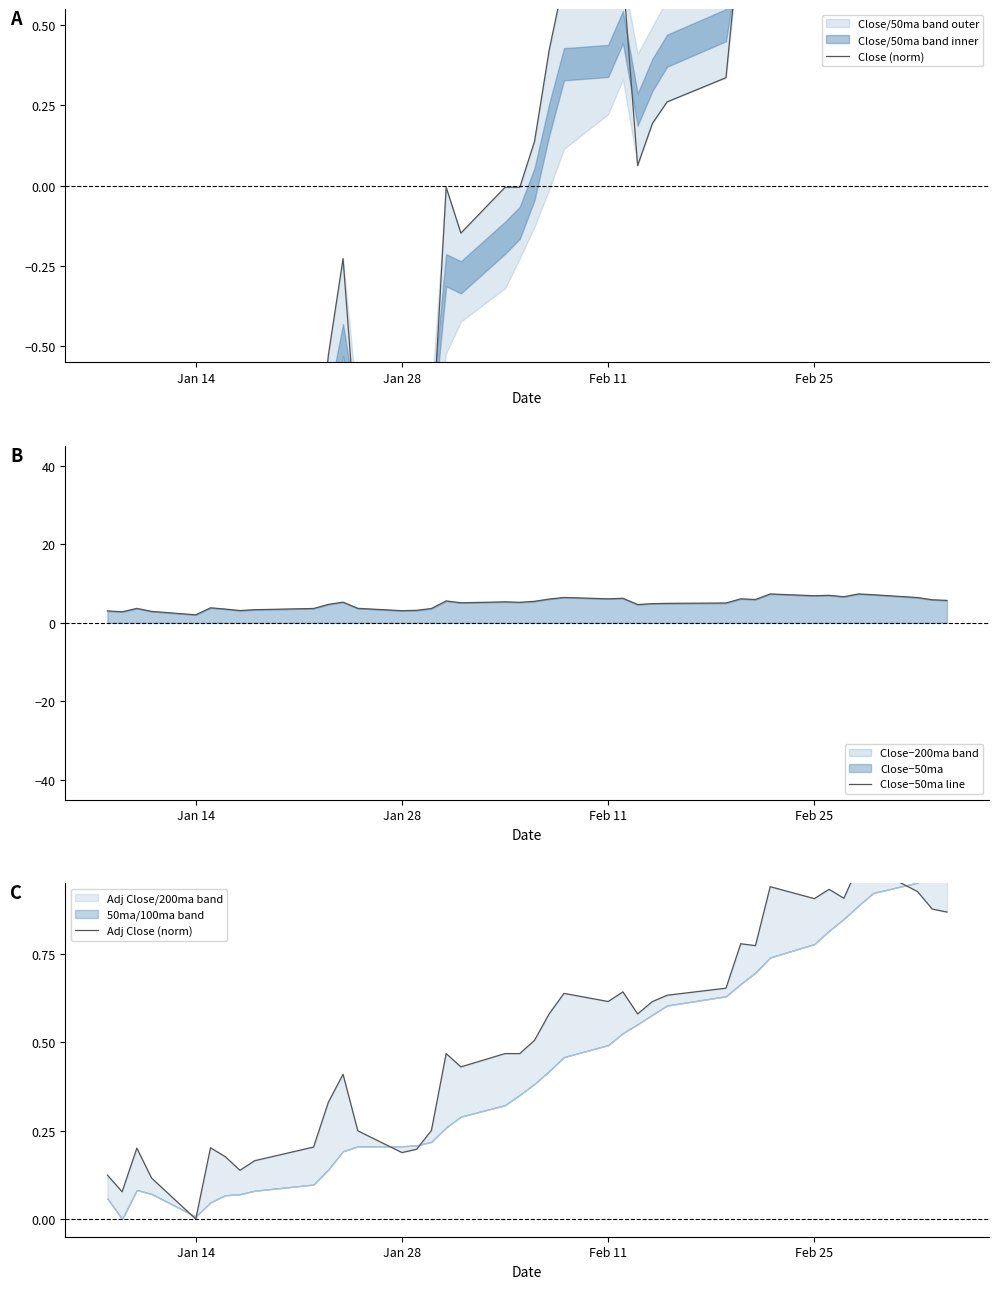

What is the minimum value for Close−50ma line?

2.0